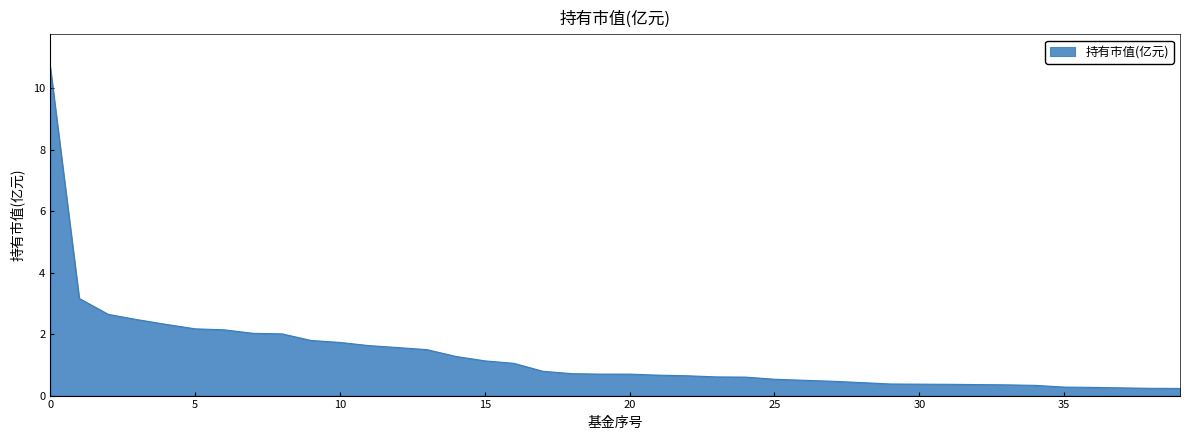

What is the greatest value displayed?

10.7